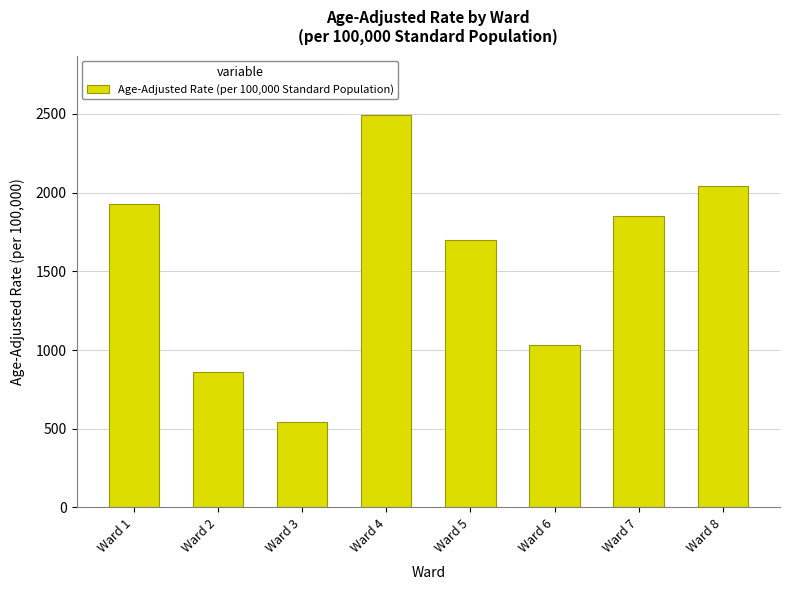

What is the change in value from Ward 1 to Ward 2?

-1068.5